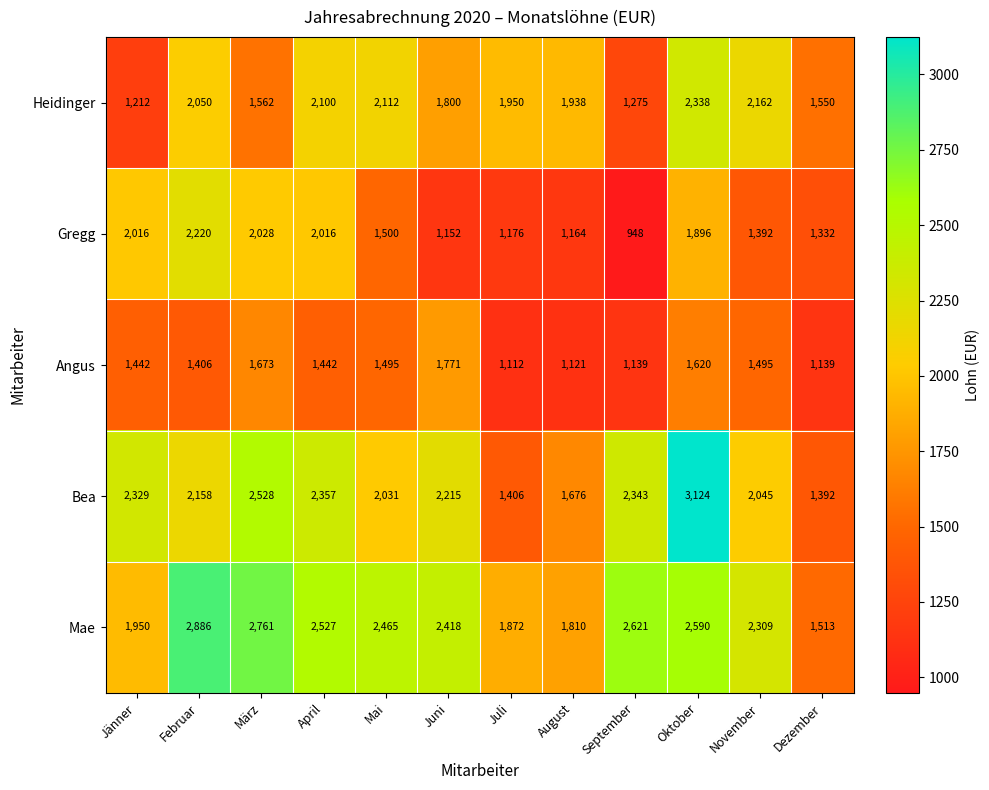

Which series changed the most between Jänner and März?

Mae